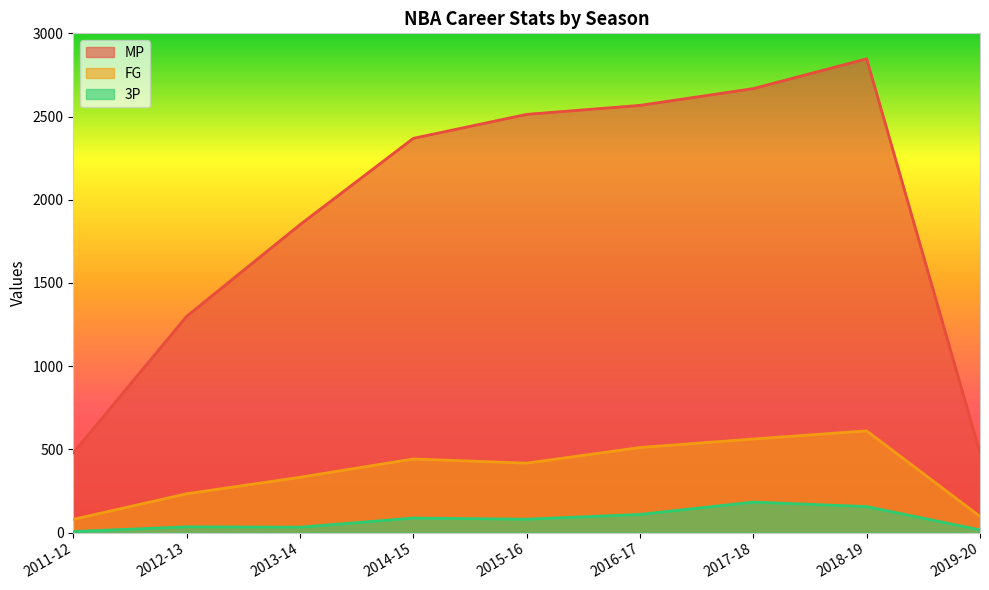

Rank the series by their maximum value, from highest to lowest.

MP, FG, 3P